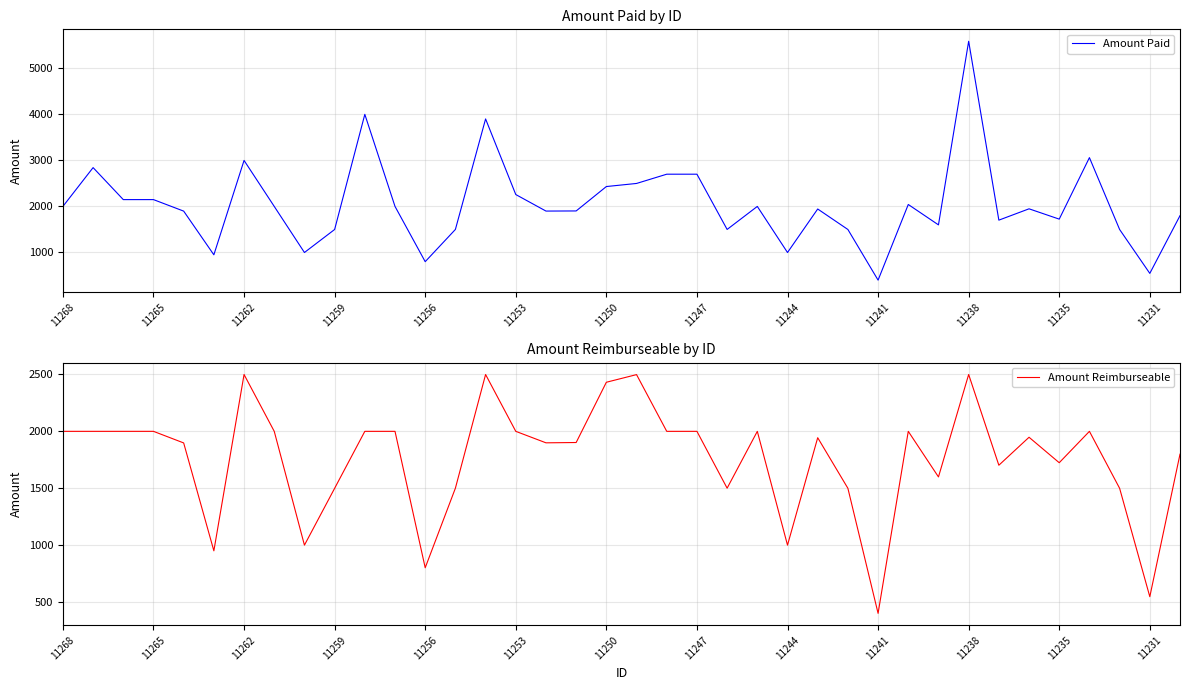

How many lines are shown in the chart?

2